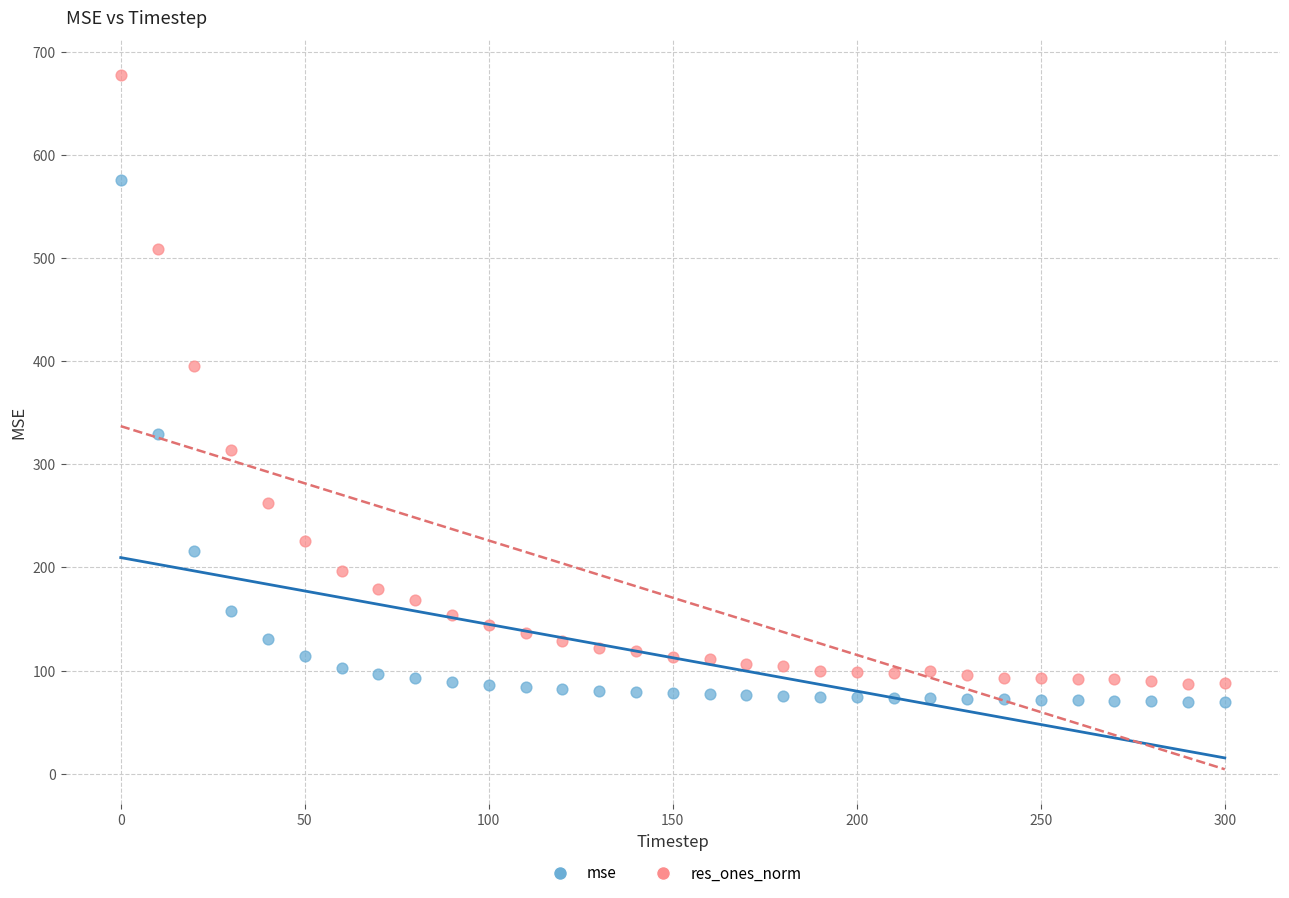

In the res_ones_norm series, what Y value is closest to 382?

395.5